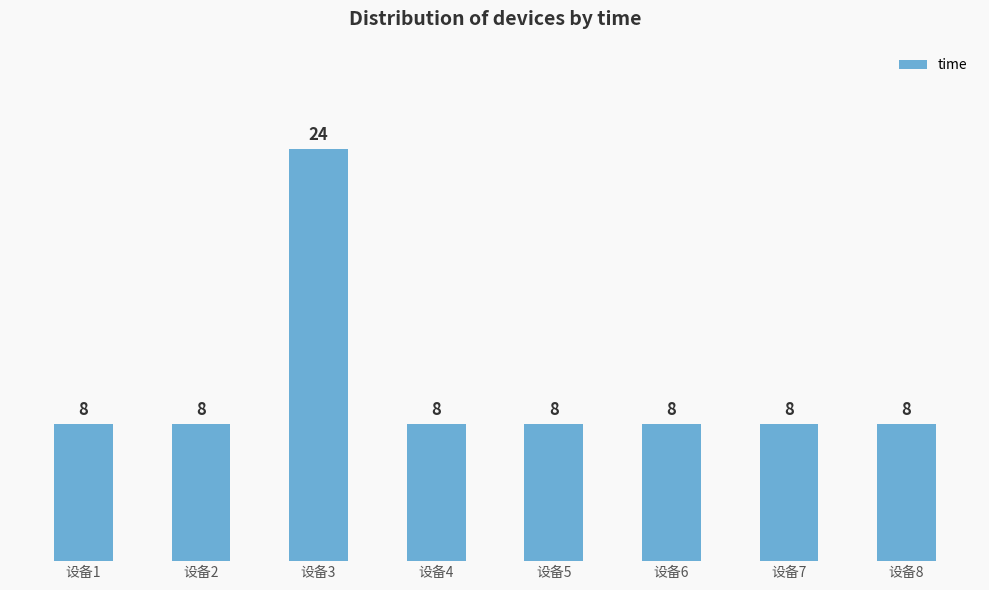

Read the value at 设备1.

8